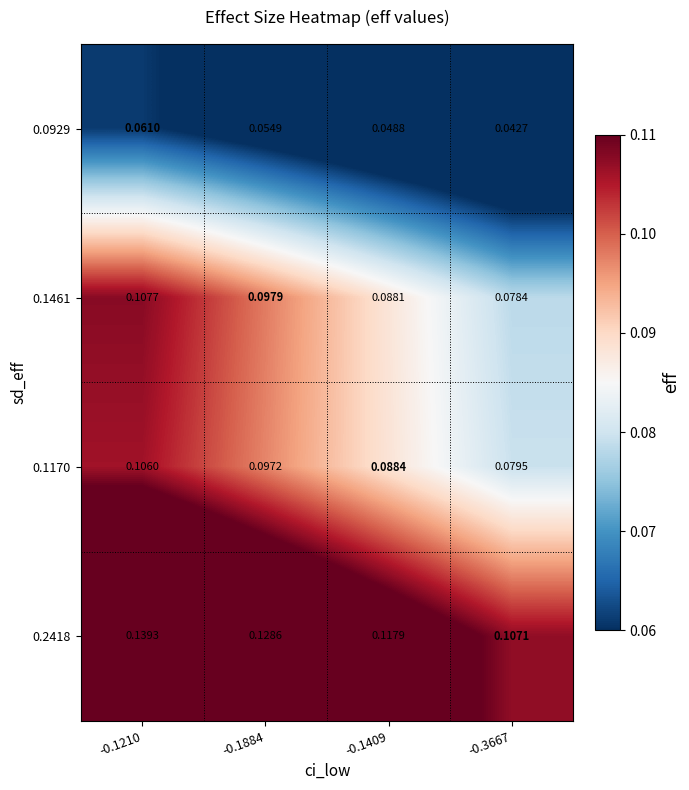

At how many categories does at least one series exceed 0?

4